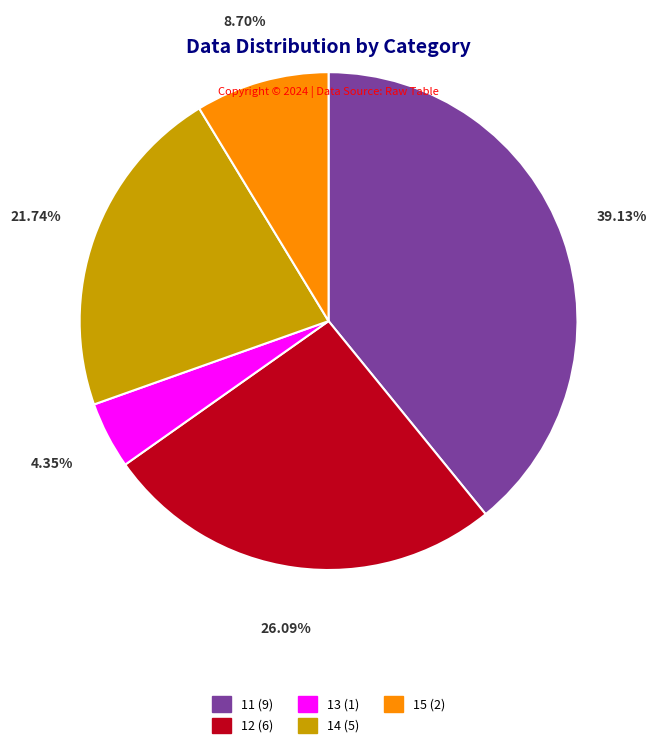

To the nearest percent, what is the average slice percentage?

20%